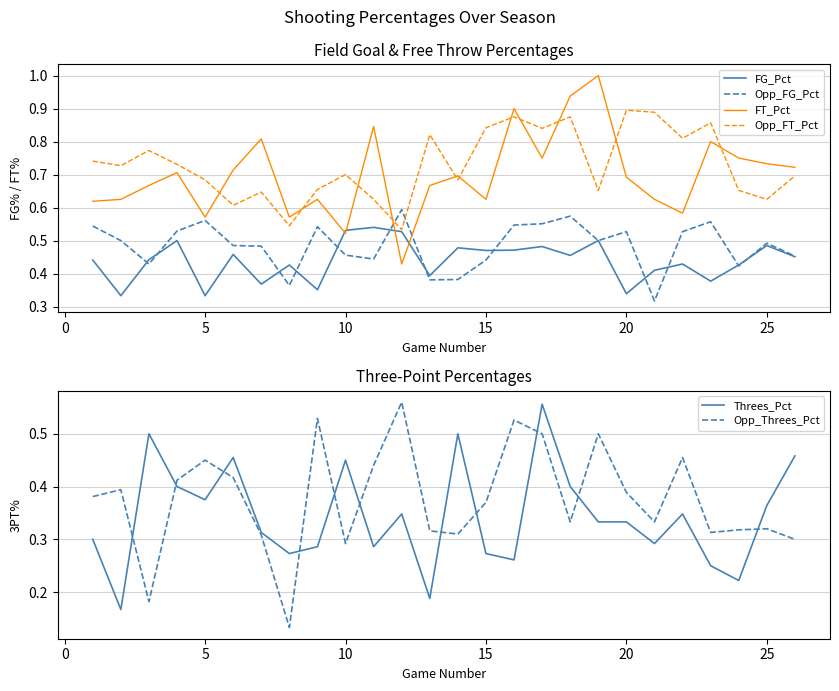

Which series ends up on top after the final intersection of Opp_Threes_Pct and Threes_Pct?

Threes_Pct